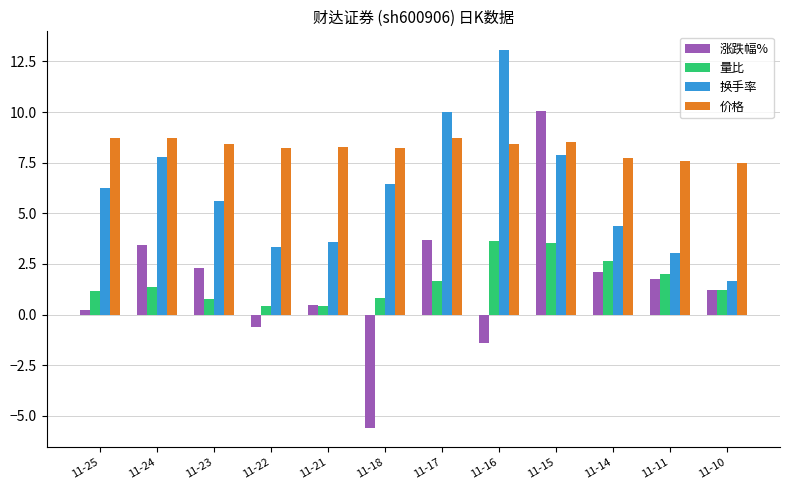

Which category has the lowest value in the 换手率 series?

11-10